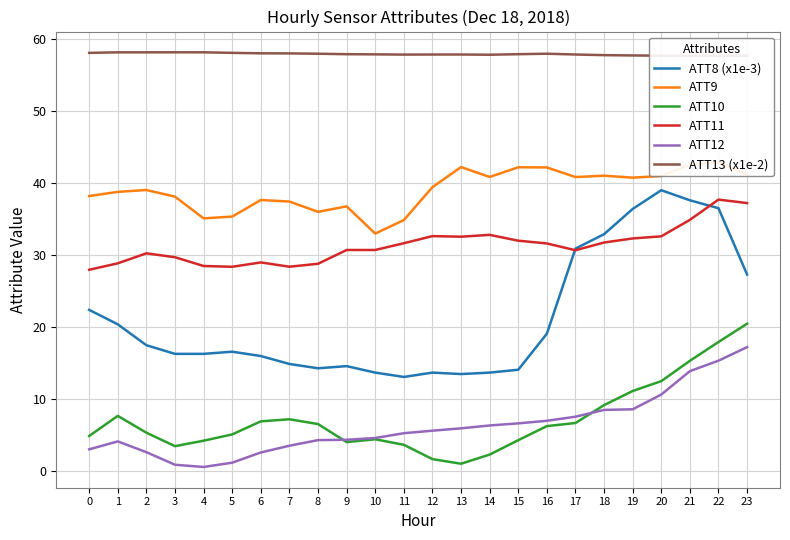

Which series has the largest total across all categories?

ATT13 (x1e-2)